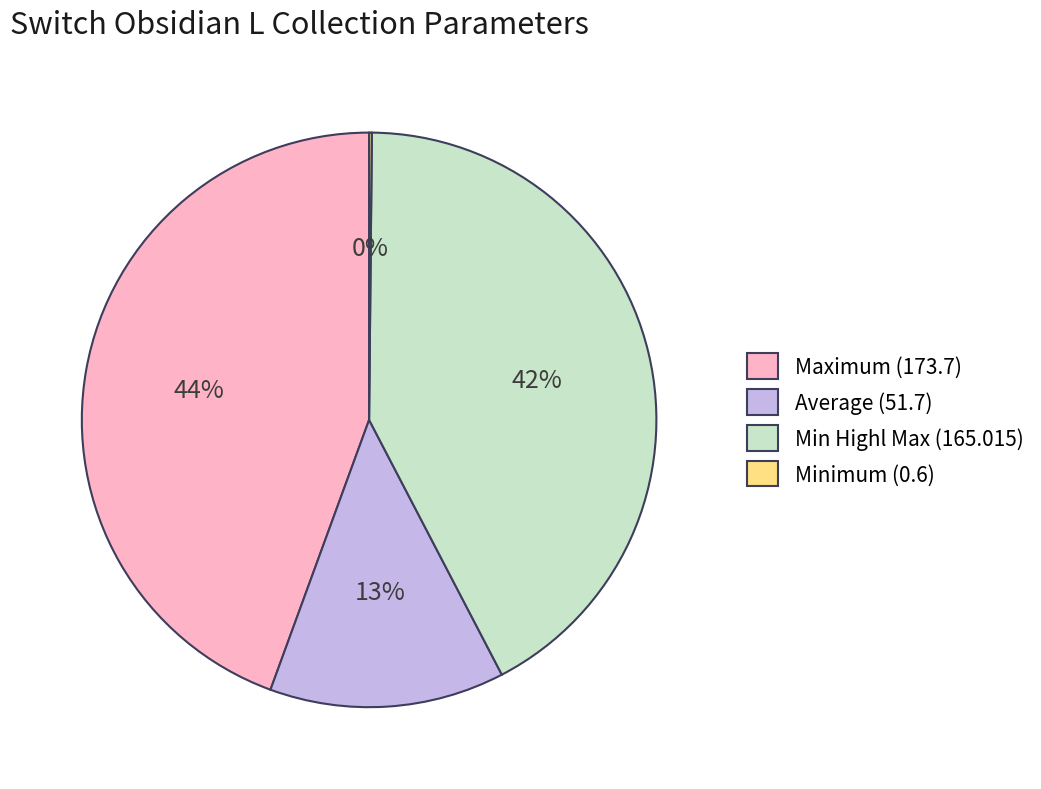

Does Min Highl Max (165.015) account for over 50% of the chart?

No